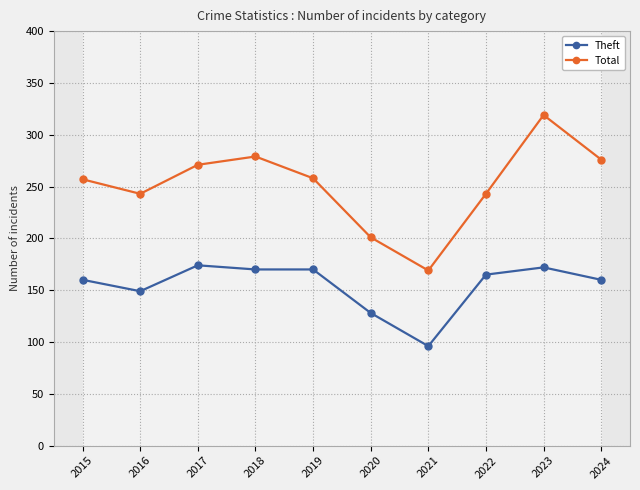

What is the sum of the Total values at 2015 and 2021?

426